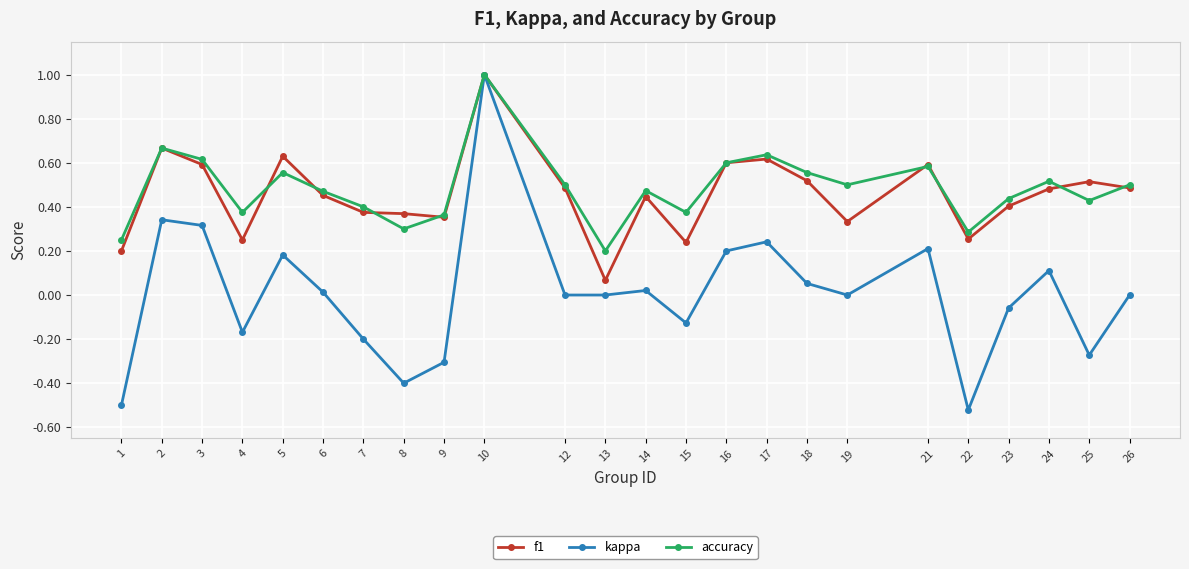

The value of kappa at 12 is -0.9. True or false?

False